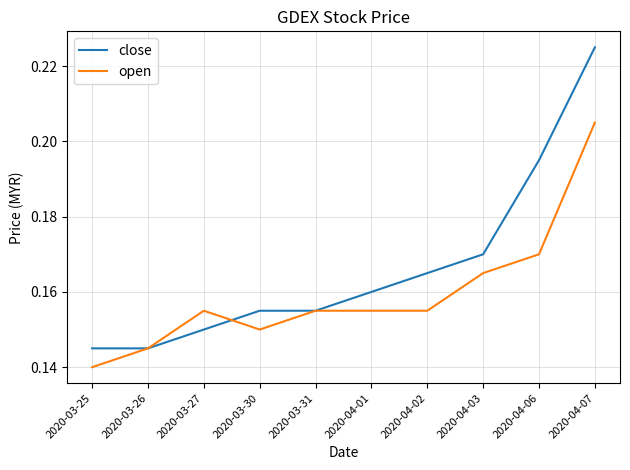

True or false: close and open intersect in this chart.

True